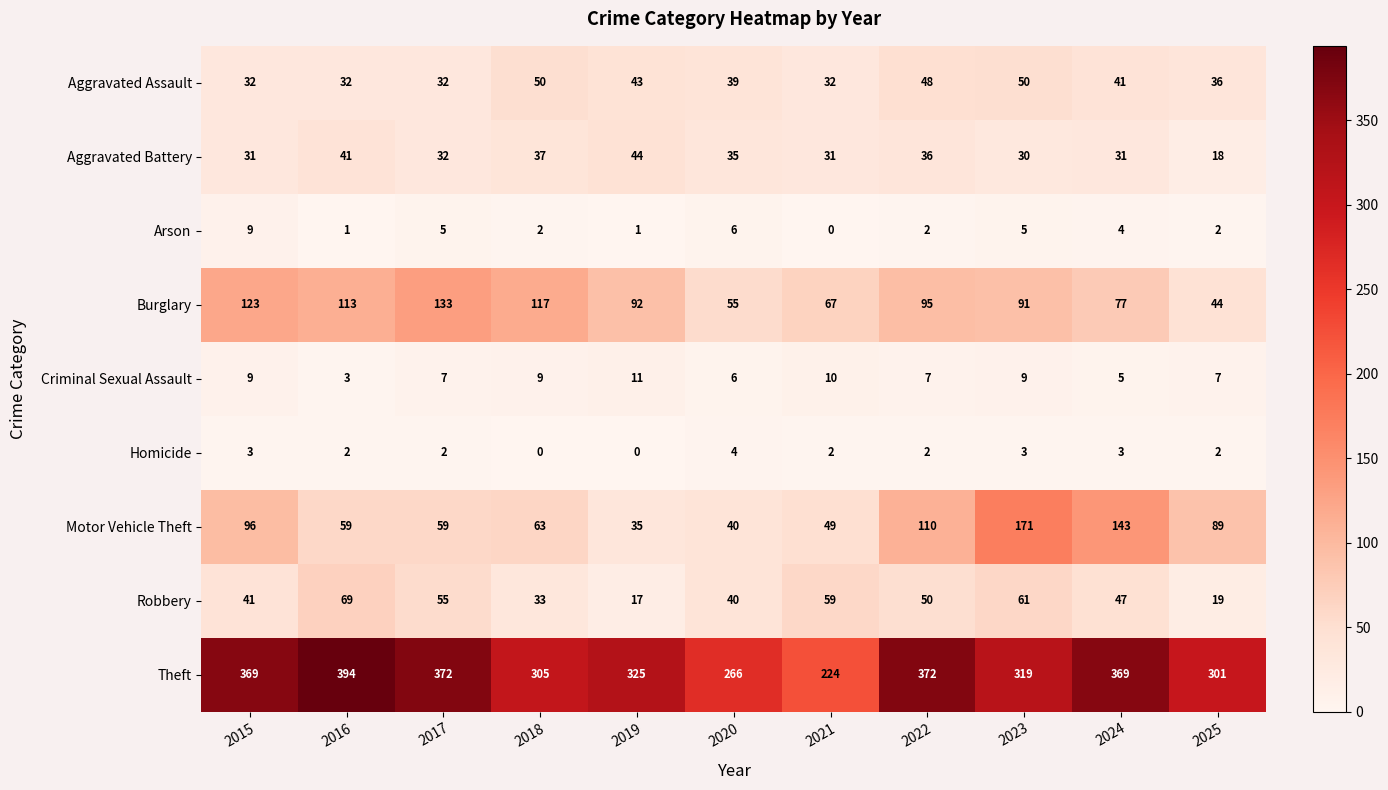

How many distinct data groups are displayed?

9